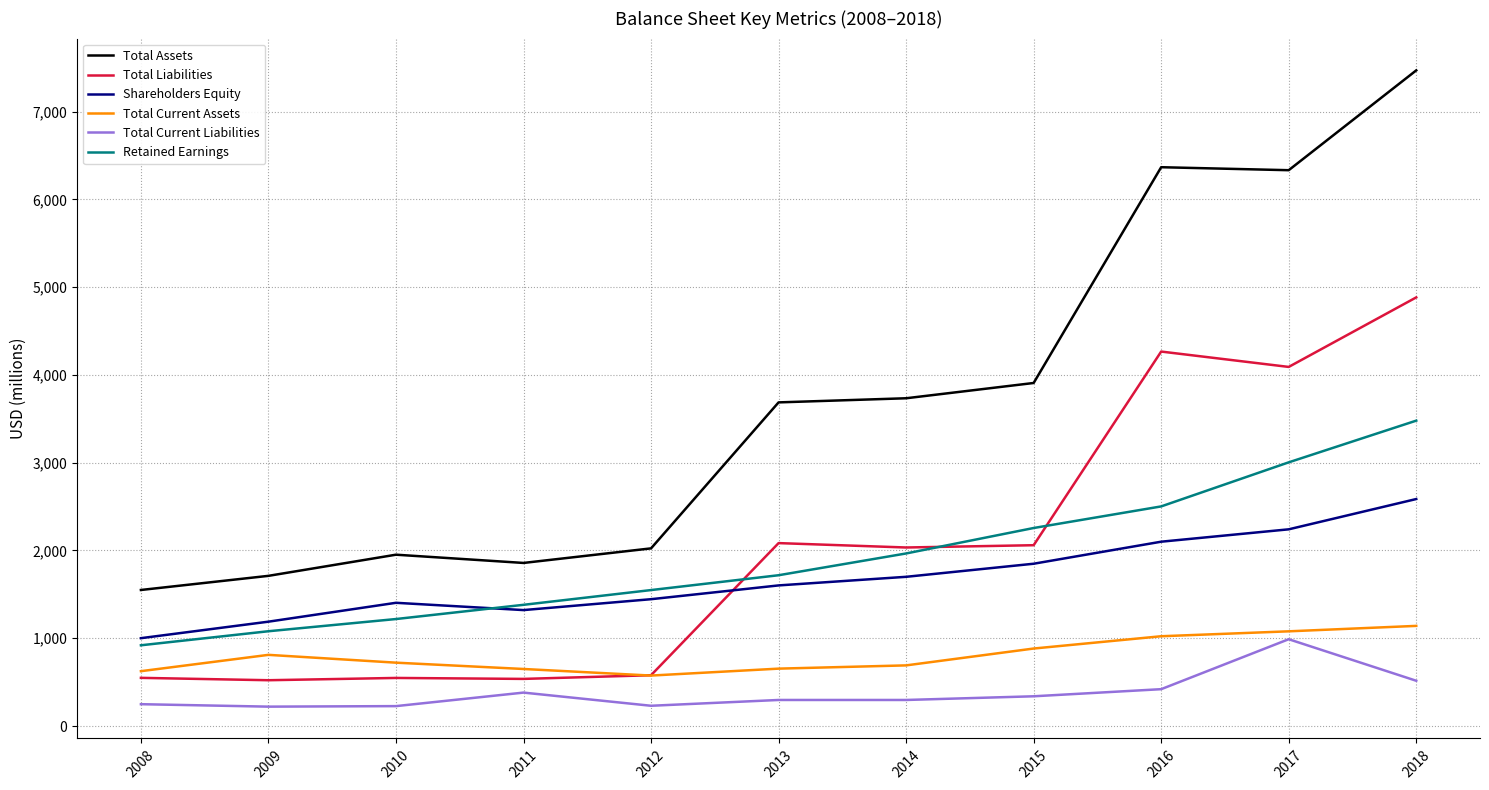

Is the value of Total Liabilities at 2011 greater than the value of Retained Earnings at 2010?

No